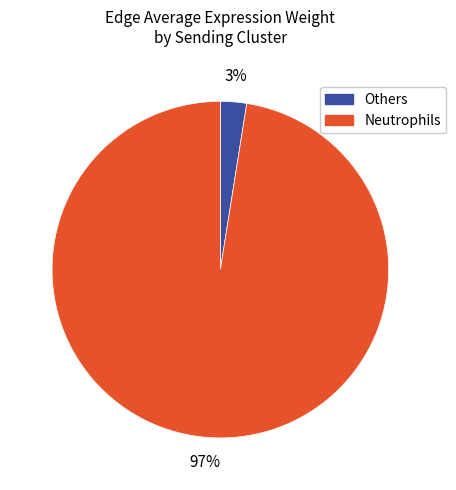

Does any single category account for the majority?

Yes